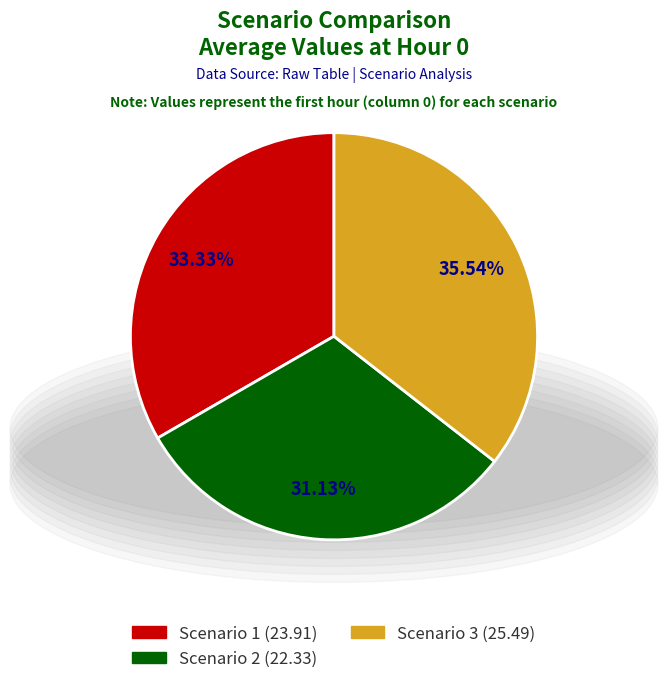

Is the sum of Scenario 3 and Scenario 1 greater than half?

Yes